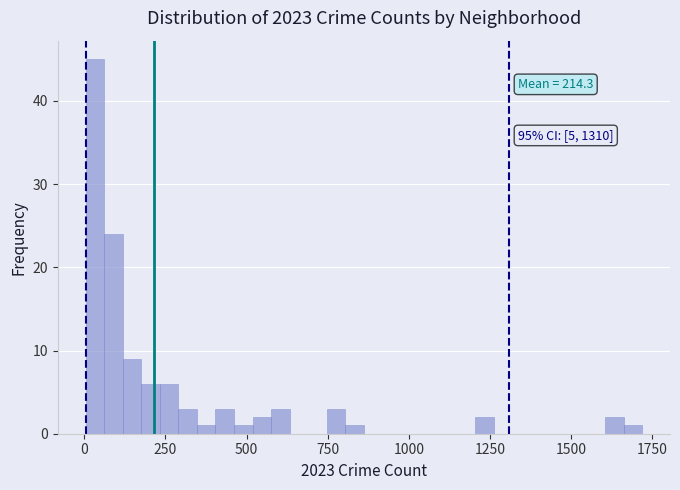

Read against the x-axis, roughly where is the centre of the tallest bar?

50